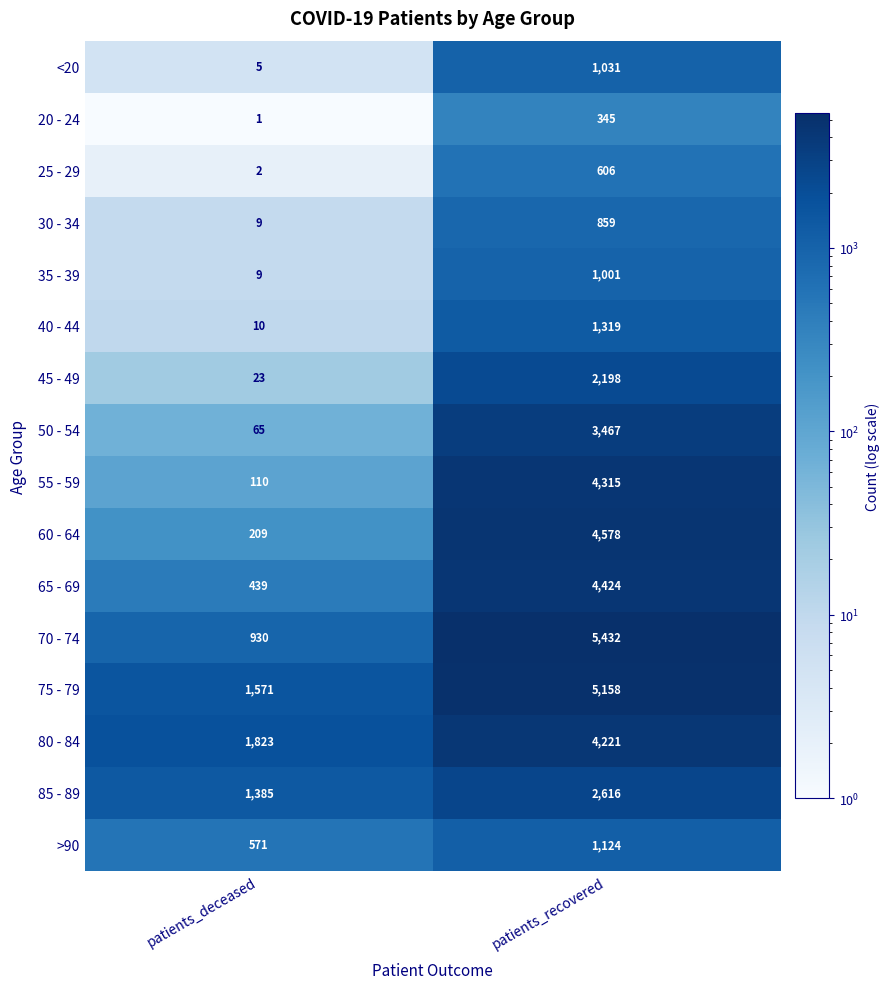

What is the sum of all 45 - 49 values?

2221